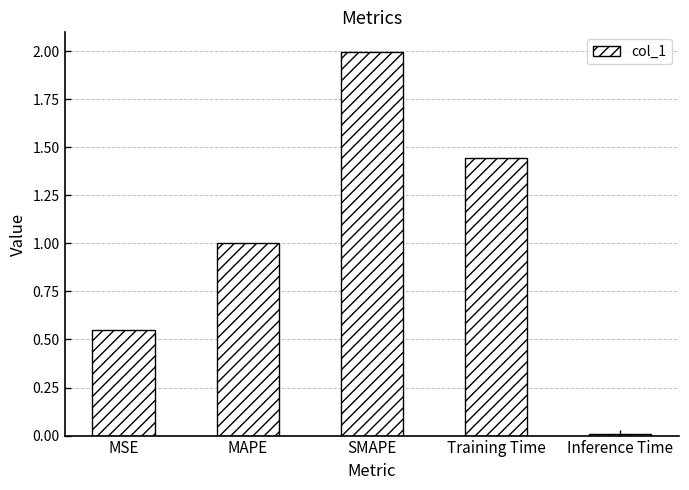

Which has a higher value, MSE or MAPE?

MAPE